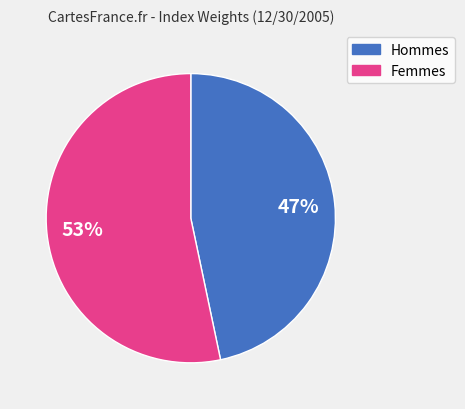

What is the ratio of the value at Femmes to the value at Hommes?

1.1